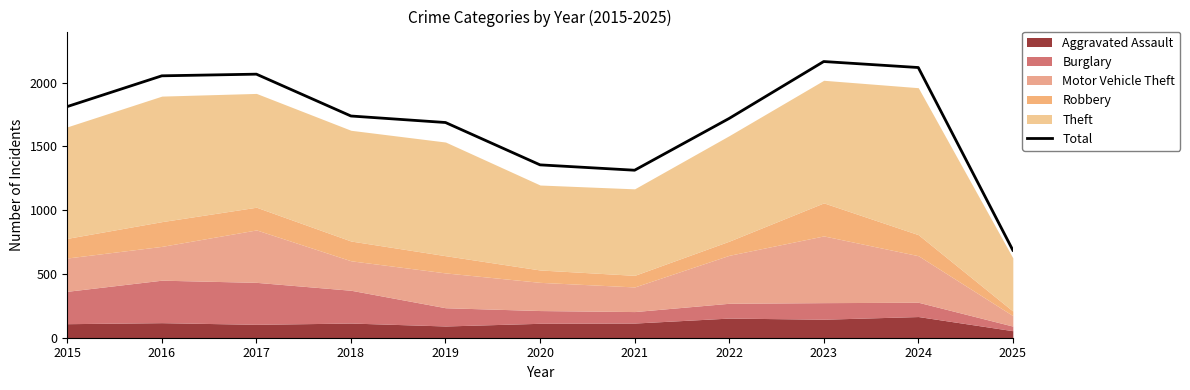

What is the sum of the values at 2024 and 2016?

4171